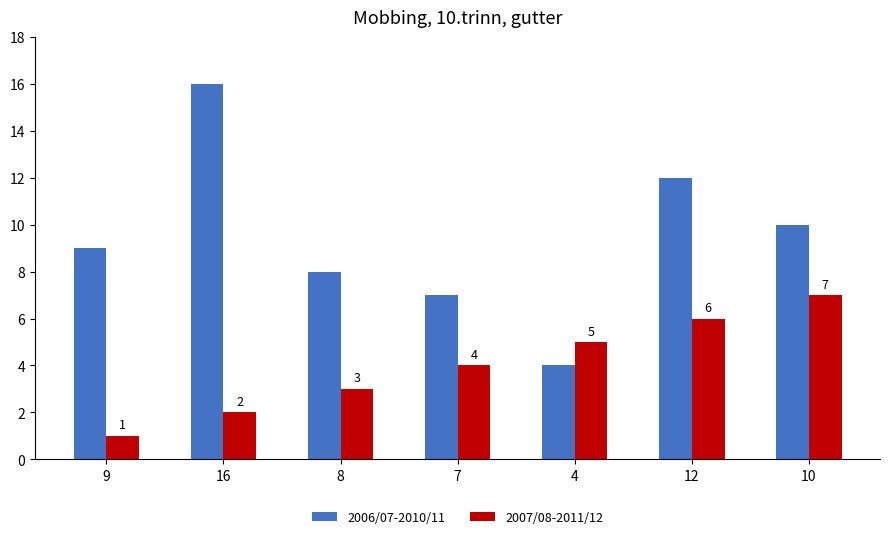

What is the value of the 2006/07-2010/11 bar at the 4th from the left?

7